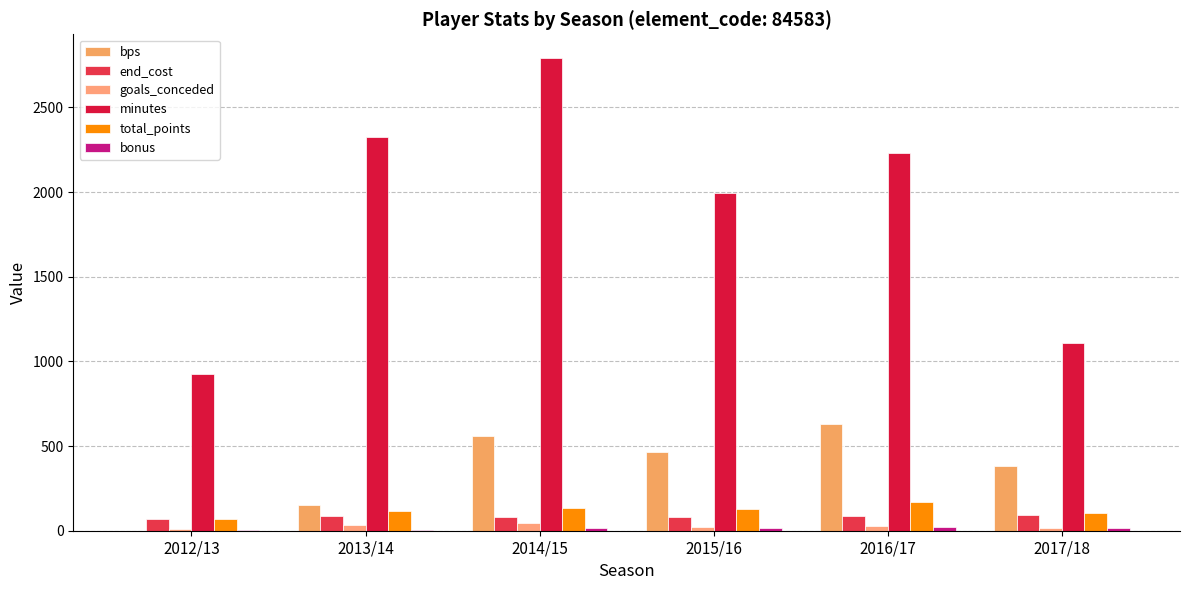

How many data points does each series have?

6